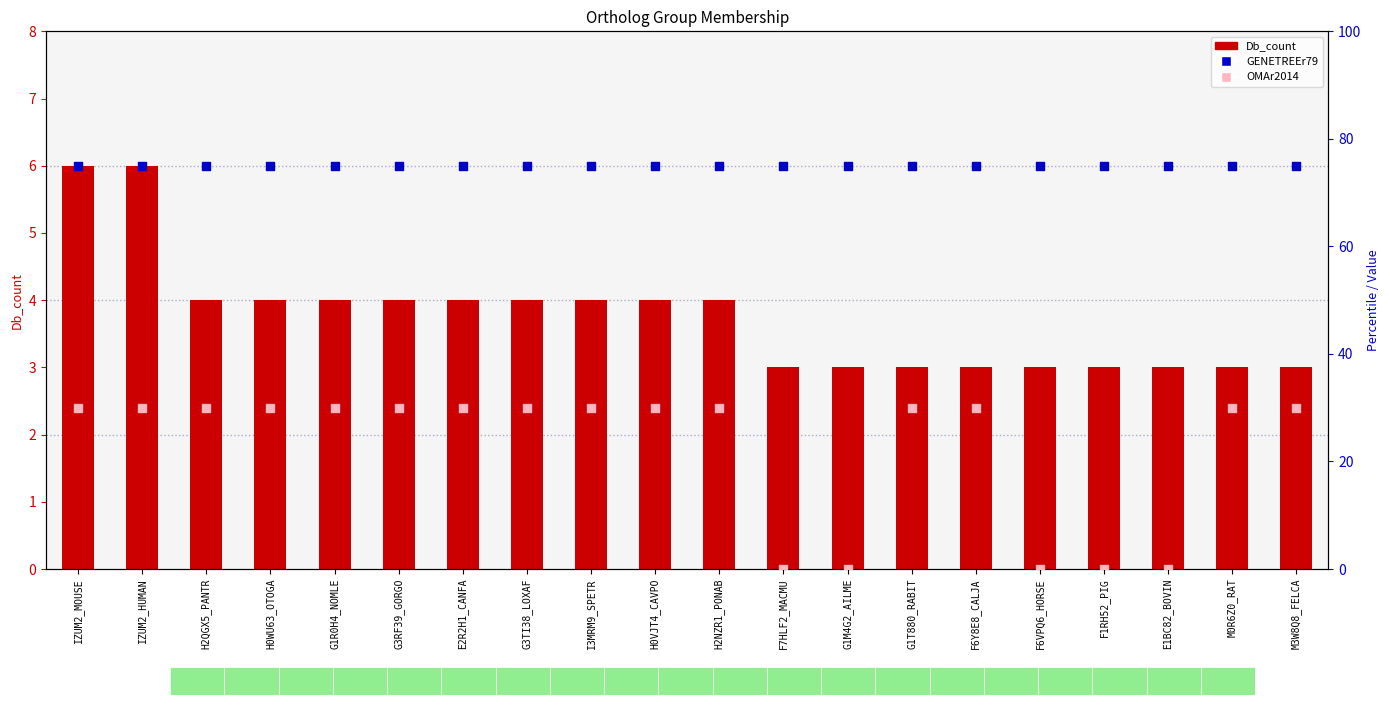

Which series contains the lowest Y value?

OMAr2014